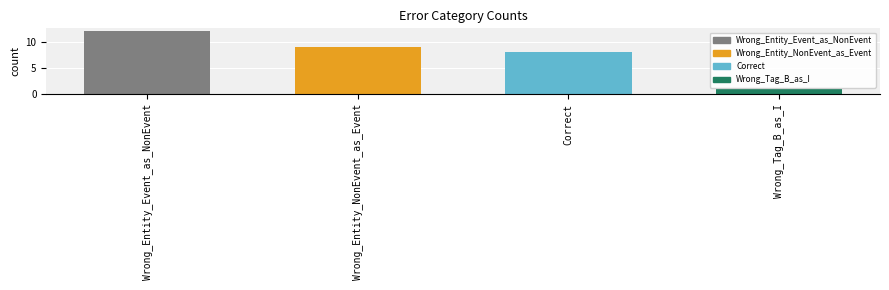

Count the number of categories in the chart.

4